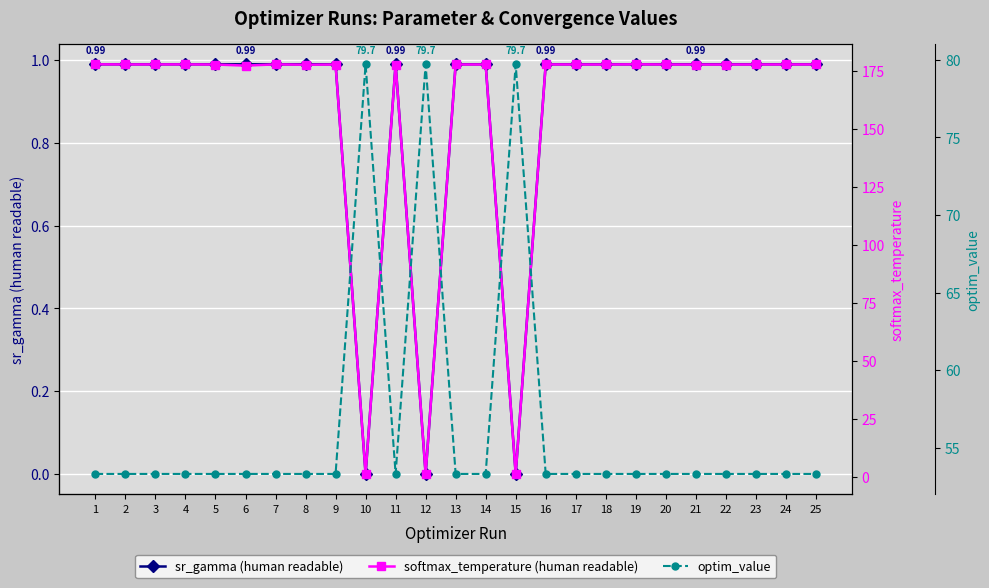

What is the value of the softmax_temperature (human readable) point at the 11th from the left?

177.7